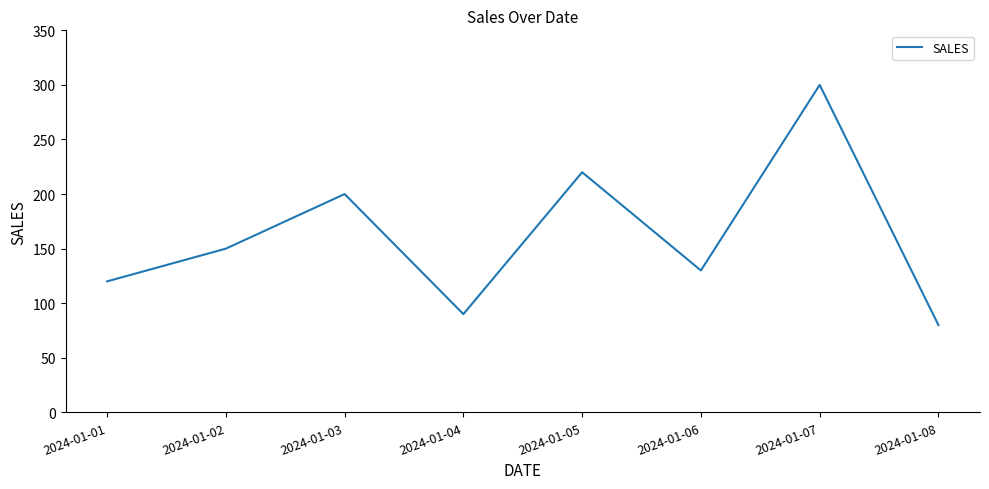

What is the smallest value displayed?

80